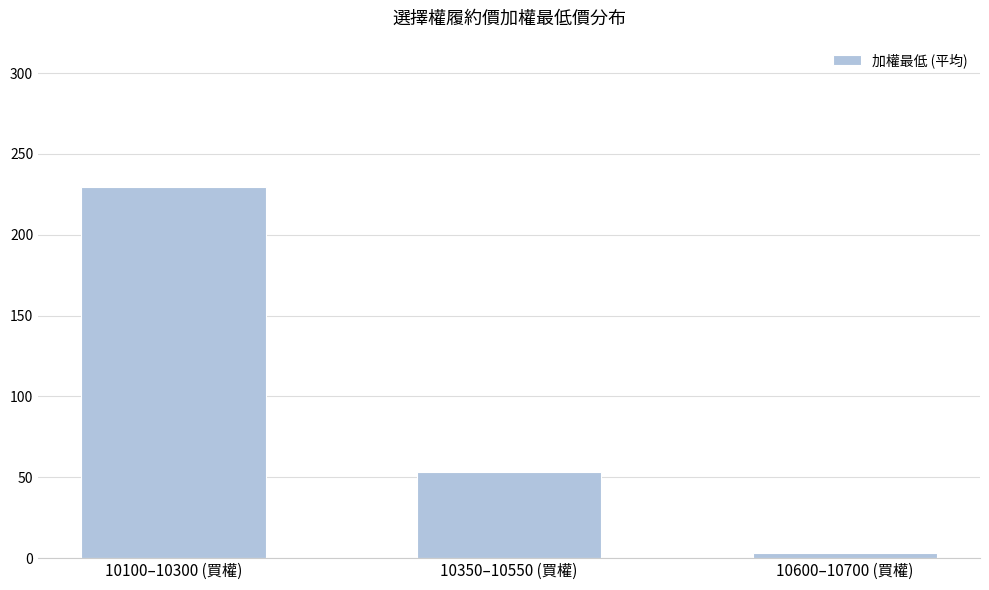

Between 10100–10300 (買權) and 10600–10700 (買權), which is larger?

10100–10300 (買權)